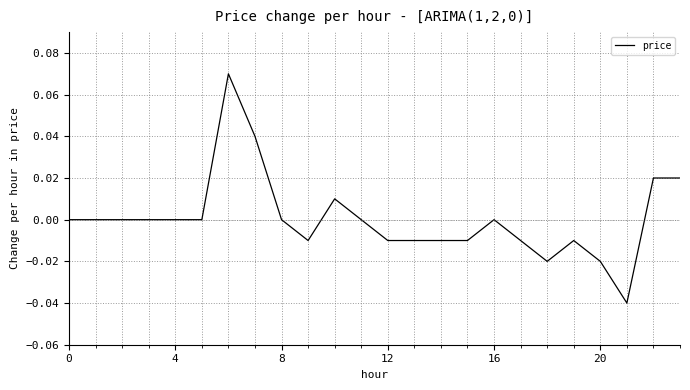

True or false: the data shows 0.1 at 4.

False